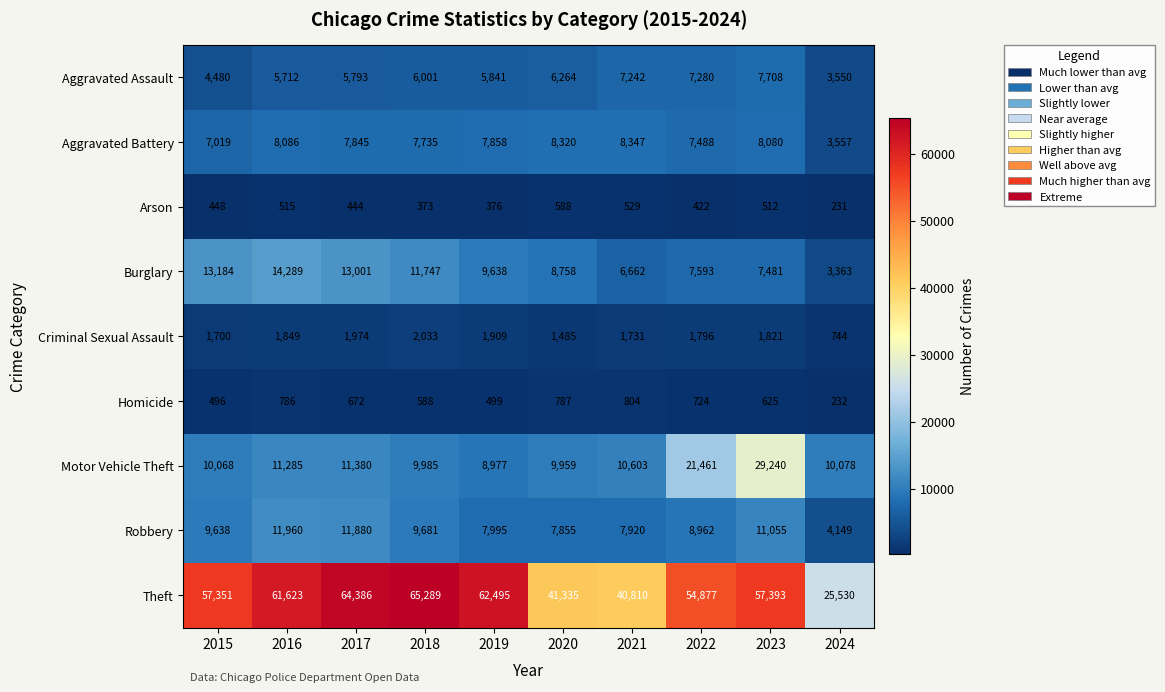

The Criminal Sexual Assault series shows 1107 at 2024. True or false?

False